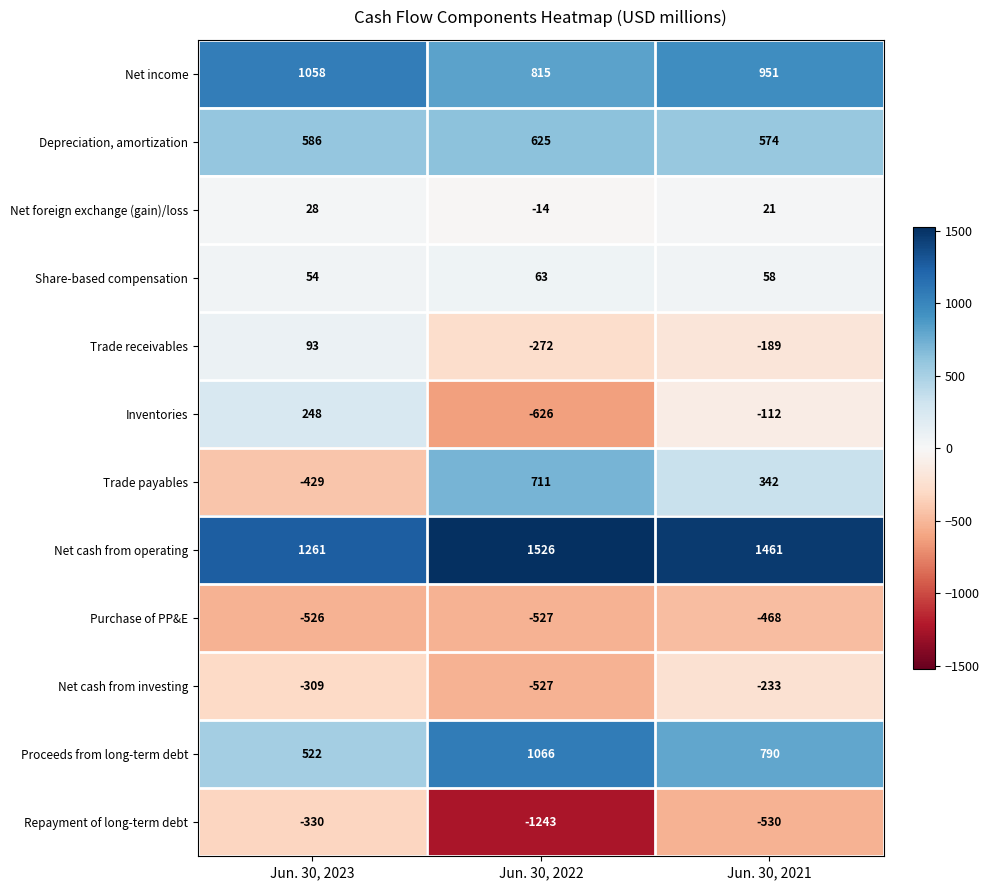

Count the number of categories in the chart.

3